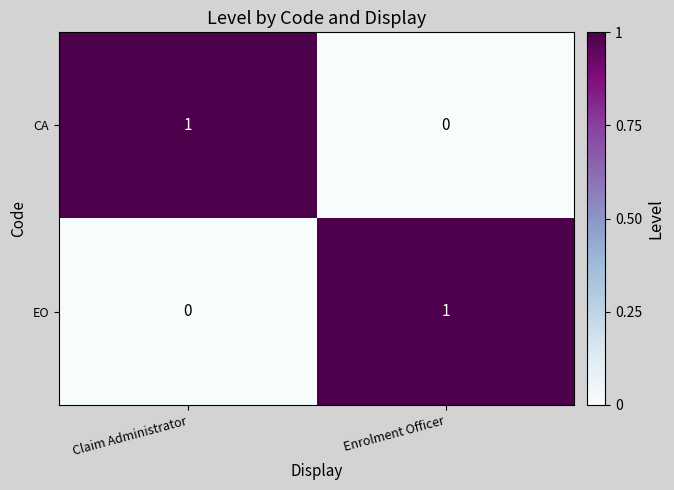

Is the value of CA at Enrolment Officer greater than the value of EO at Enrolment Officer?

No